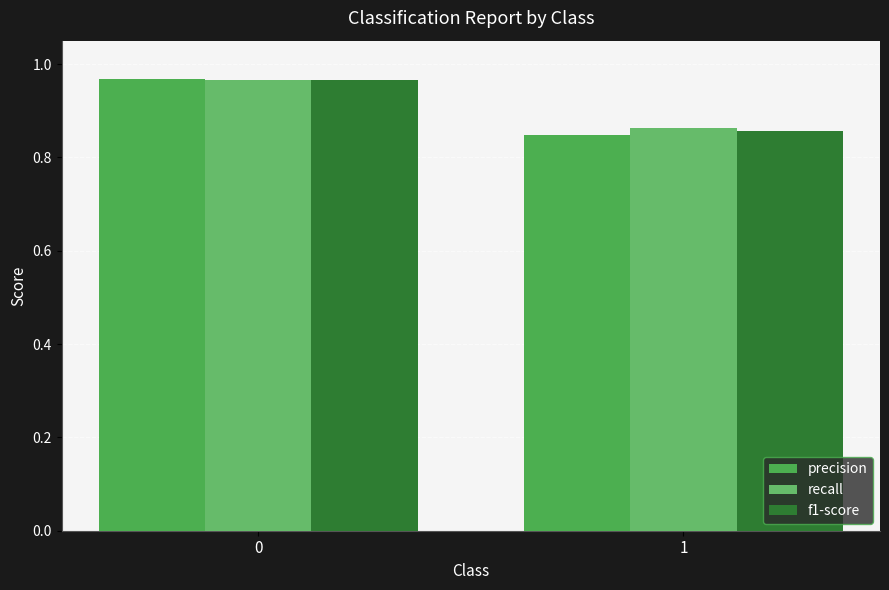

Between 0 and 1, which series saw the biggest shift?

precision